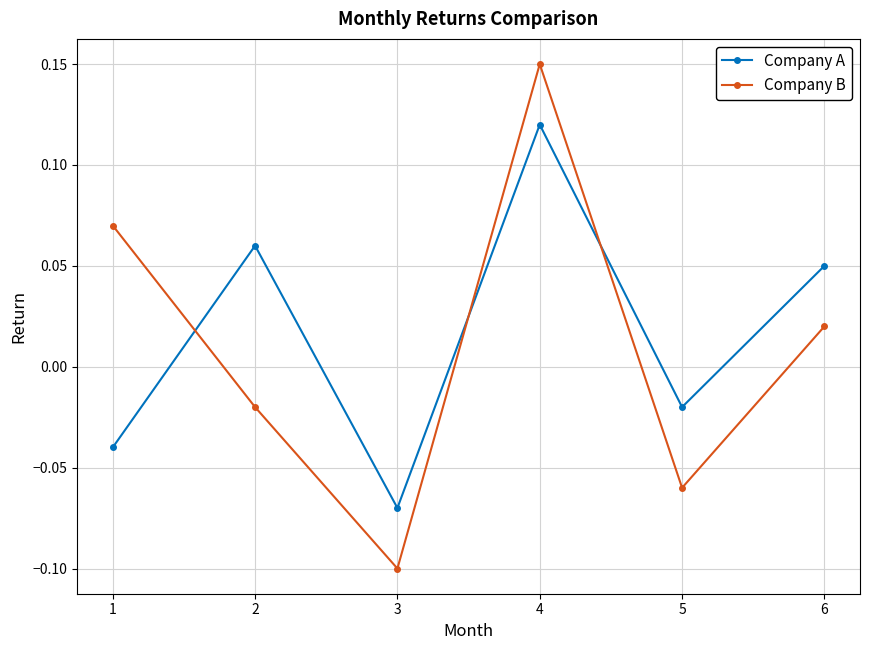

At how many categories does at least one series exceed 0?

4